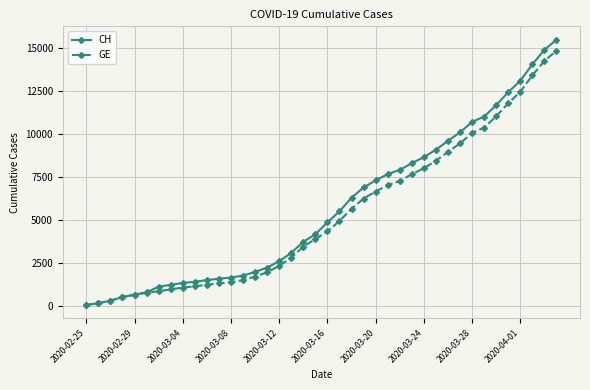

Which series has the widest spread of values?

CH